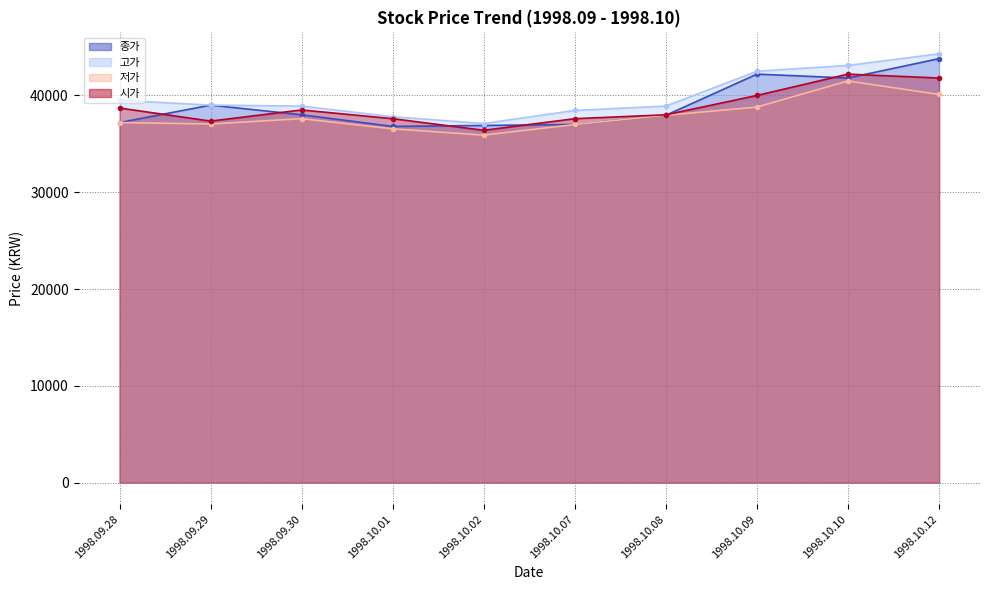

What is the difference between the maximum and minimum values in the 고가 series?

7200